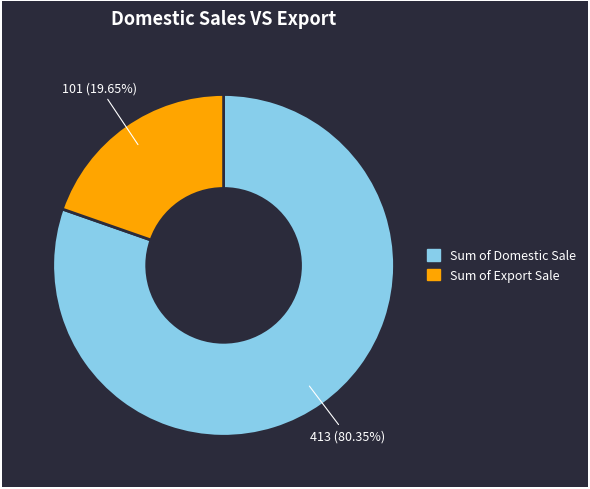

Is there a majority slice in this chart?

Yes